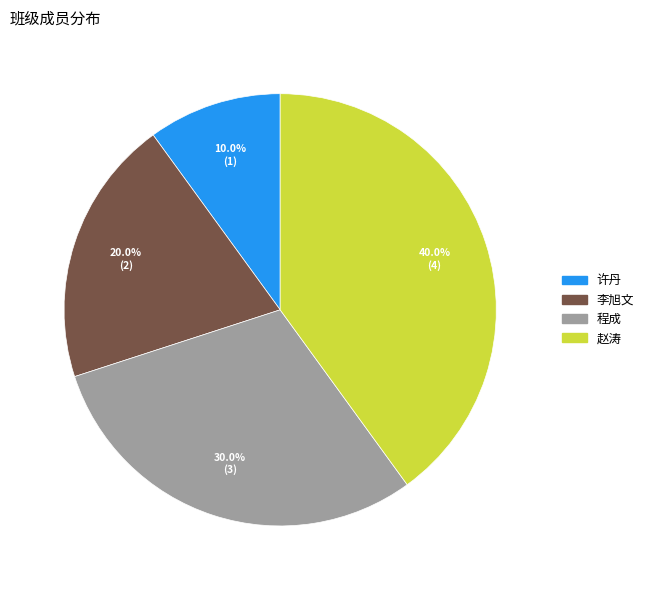

Which slice is the smallest?

许丹